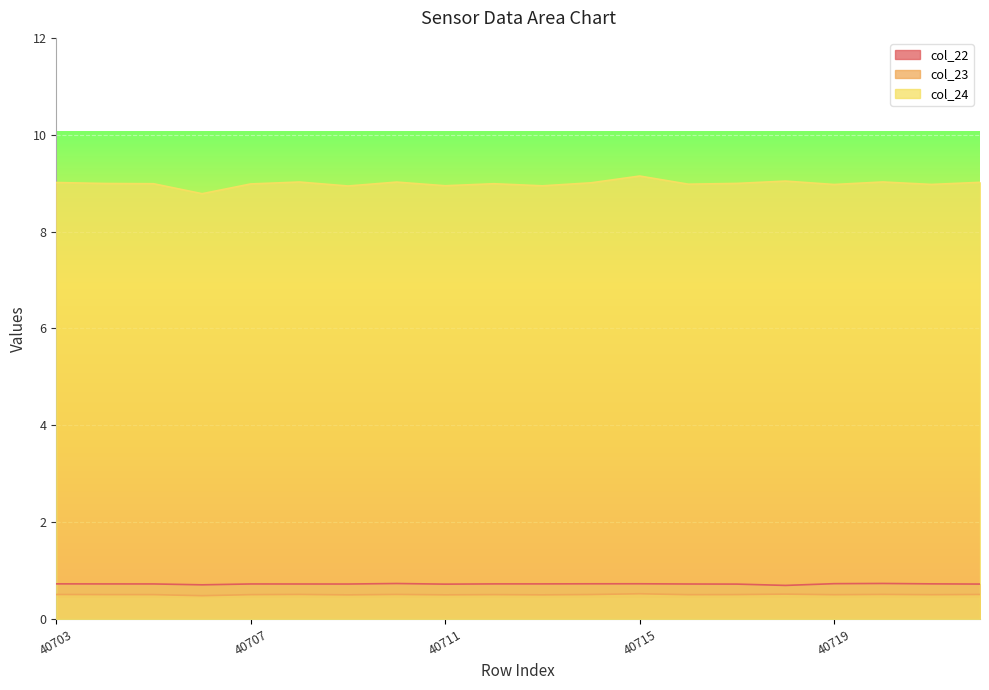

What is the sum of all col_22 values?

14.5